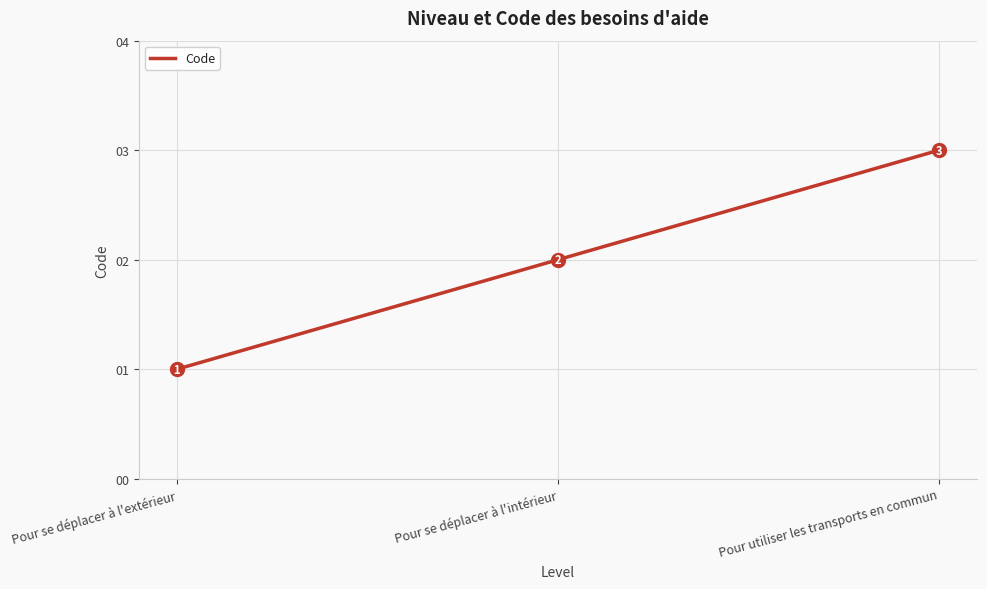

Rank the categories by value from highest to lowest.

Pour utiliser les transports en commun, Pour se déplacer à l'intérieur, Pour se déplacer à l'extérieur